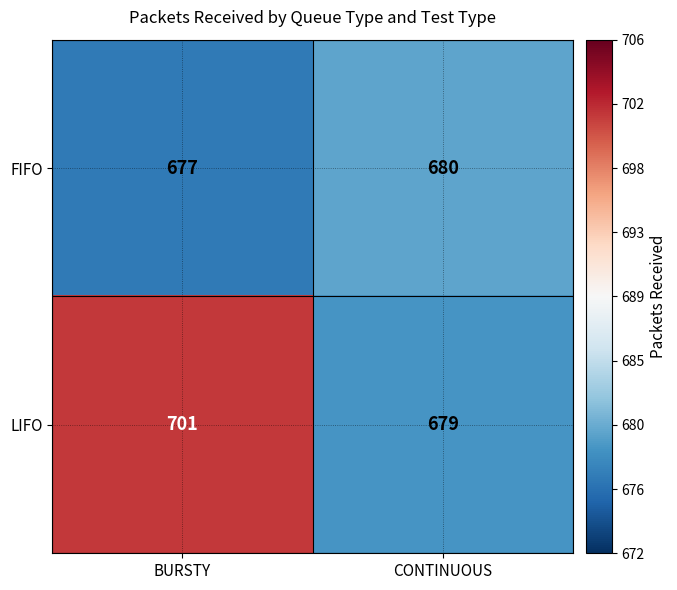

Reading left to right, list all the values displayed in this chart.

FIFO: 677	680
LIFO: 701	679